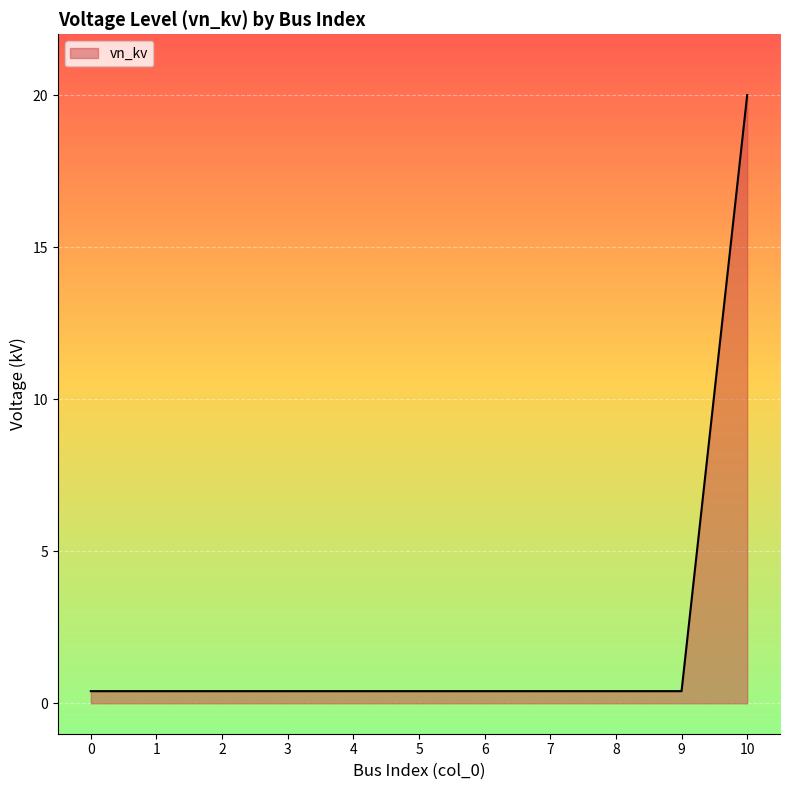

What is the minimum value shown in the chart?

0.4